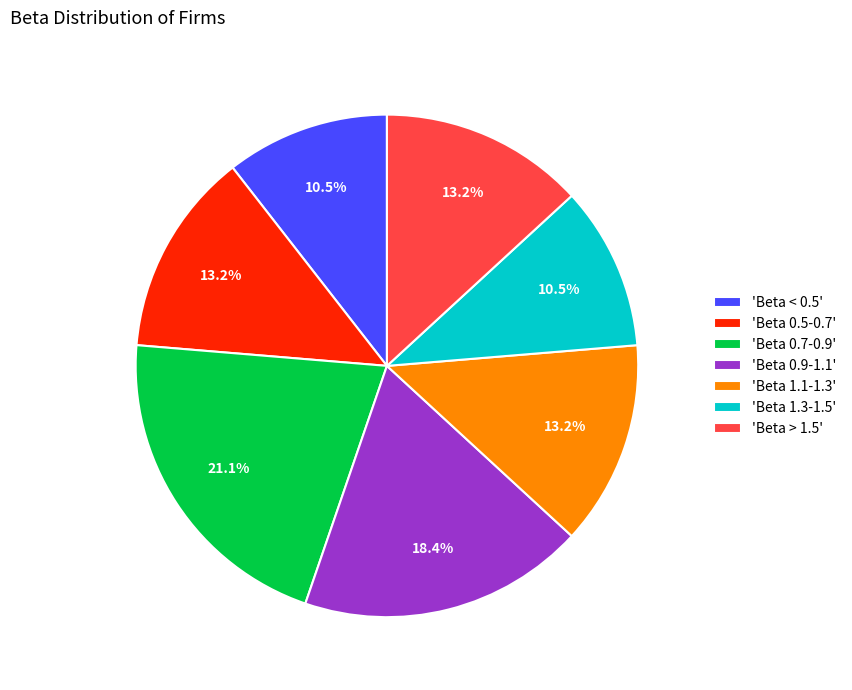

Do 'Beta 0.7-0.9' and 'Beta > 1.5' together represent more than half of the pie?

No